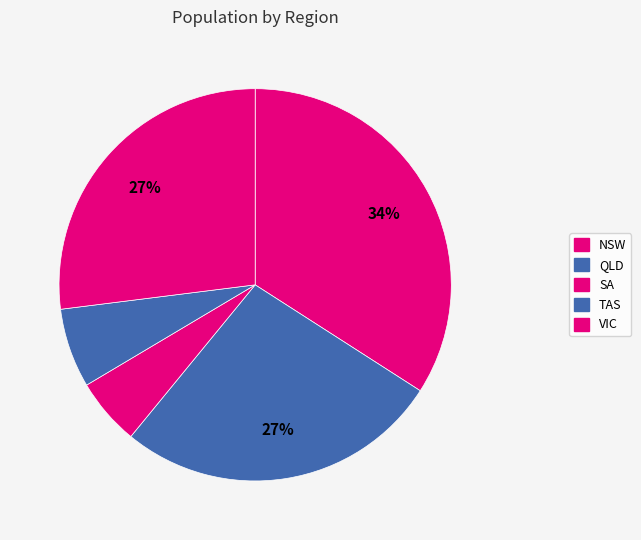

How many slices are in this pie chart?

5